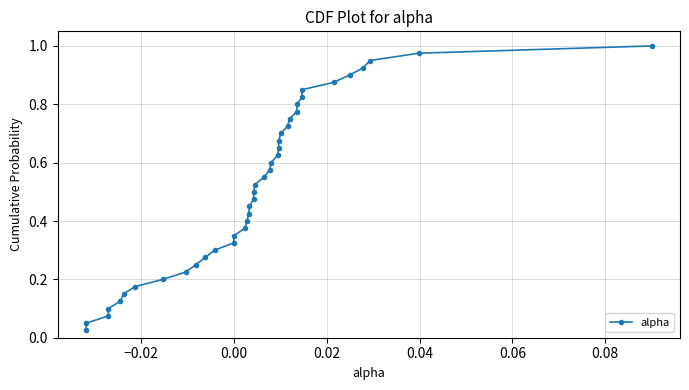

What is the sum of all values?

20.5